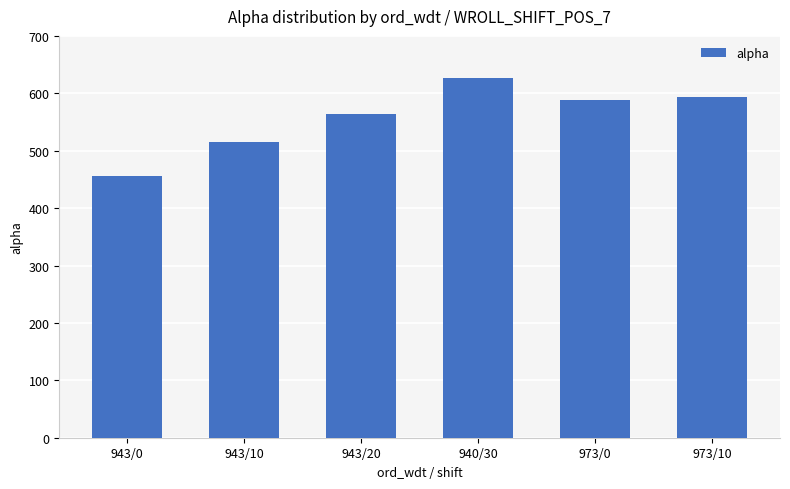

What is the change in value from 943/10 to 973/10?

+76.9